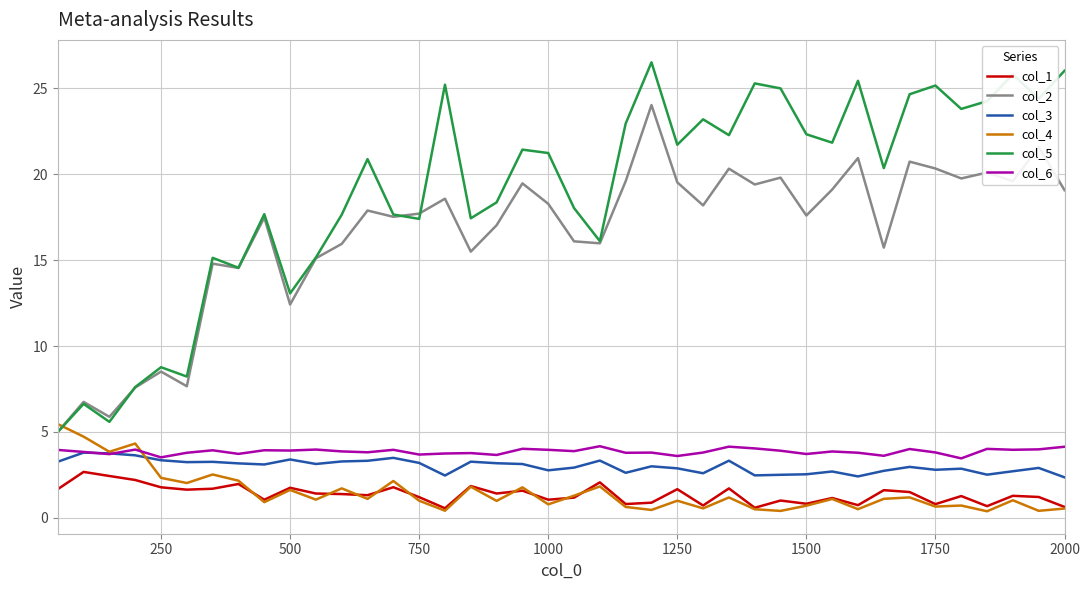

True or false: col_1 and col_5 cross at least once.

False